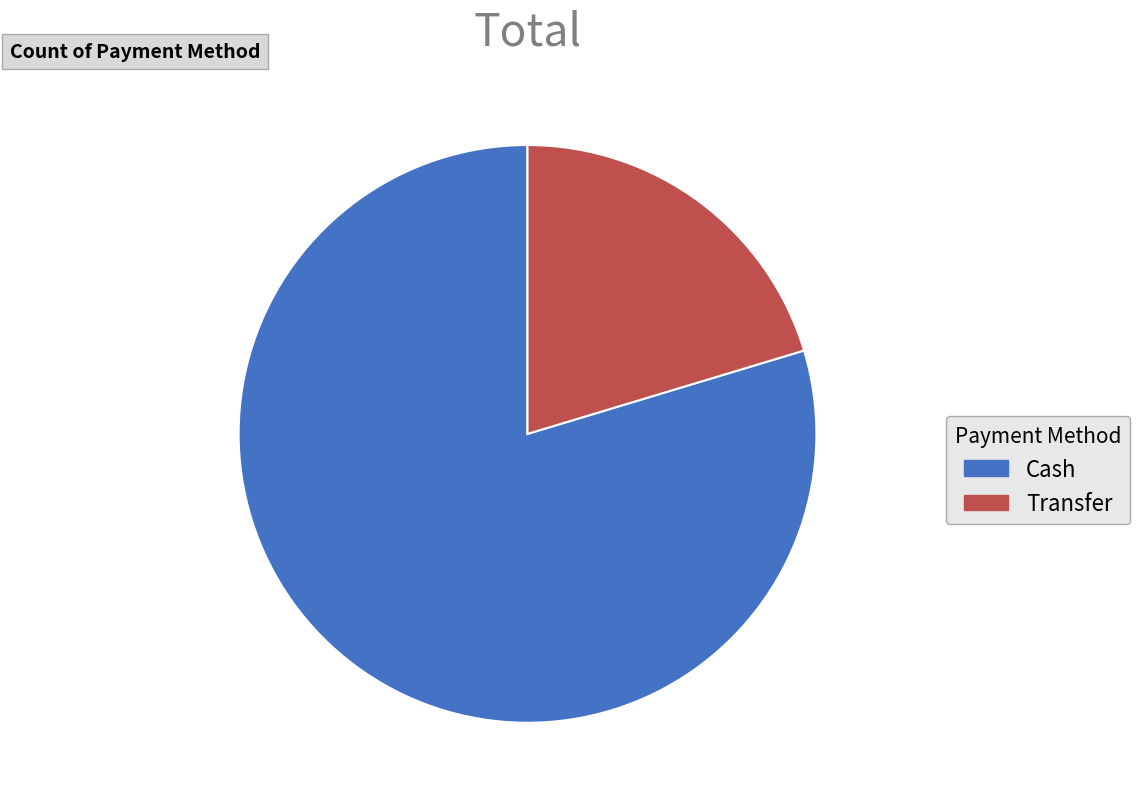

Which category has the smallest portion of the pie?

Transfer